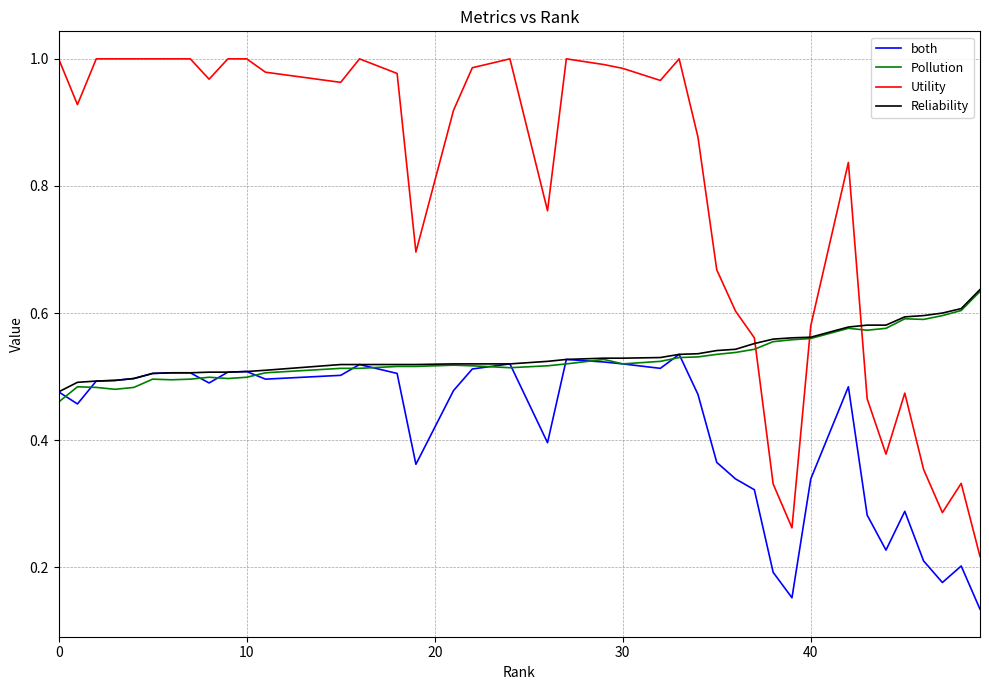

What are all the series names shown in the legend?

both, Pollution, Utility, Reliability